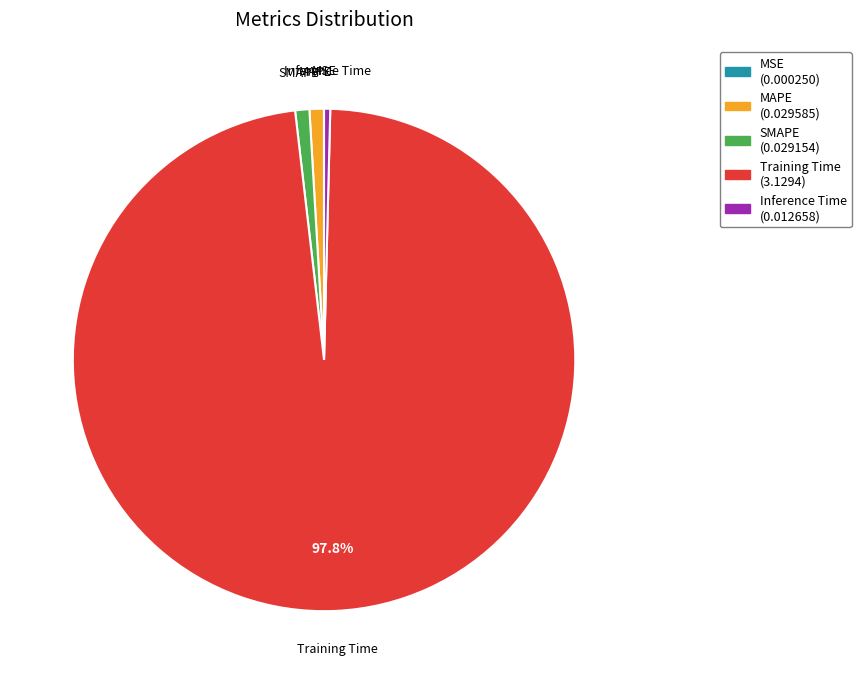

Is there any slice that represents more than half of the pie?

Yes